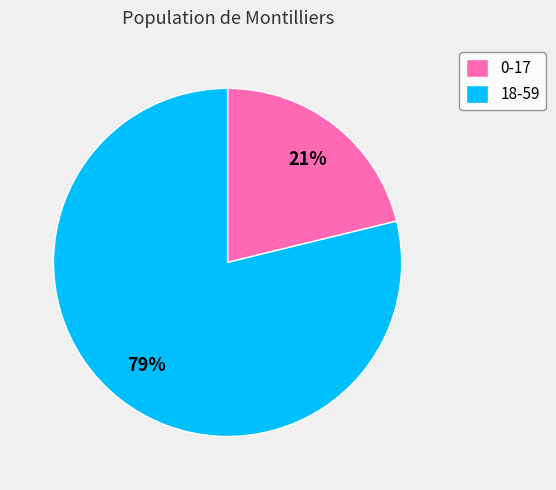

Combined, do 18-59 and 0-17 account for over 50%?

Yes